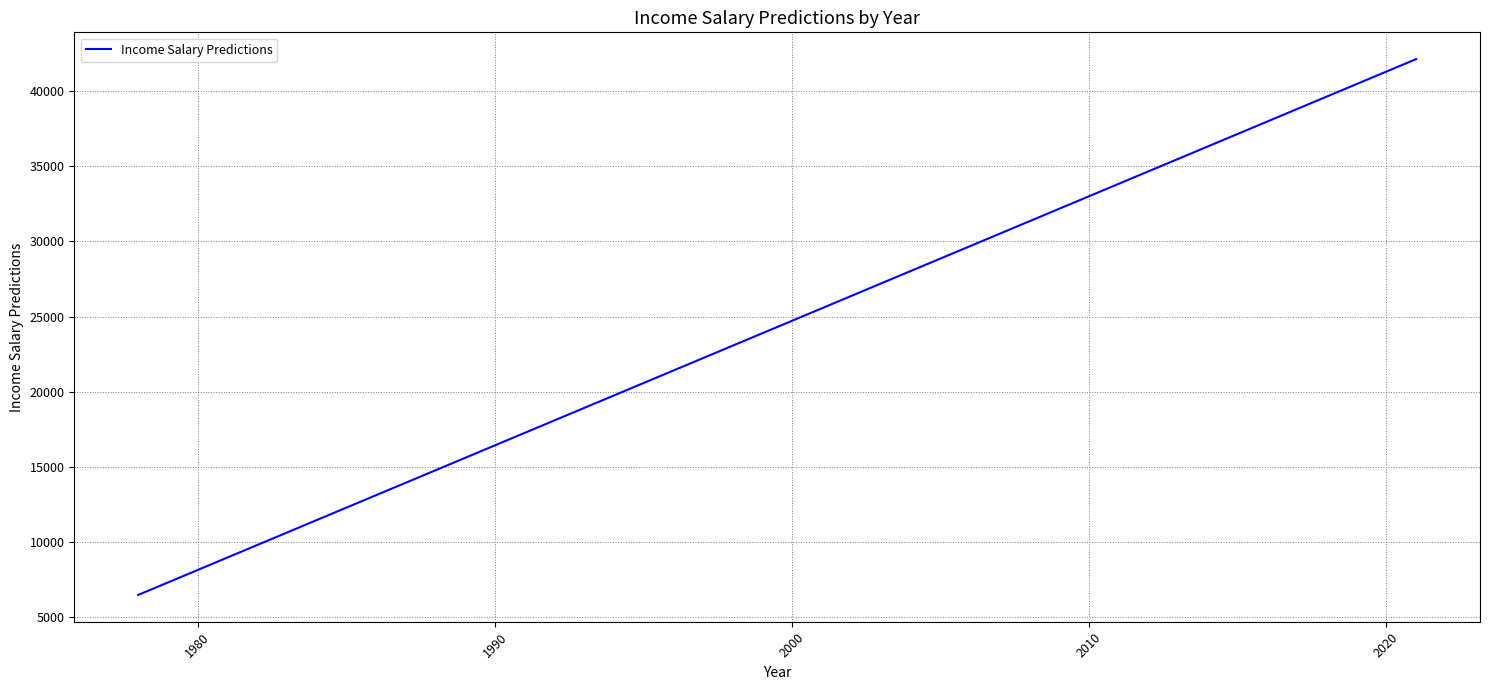

What is the smallest value displayed?

6493.2